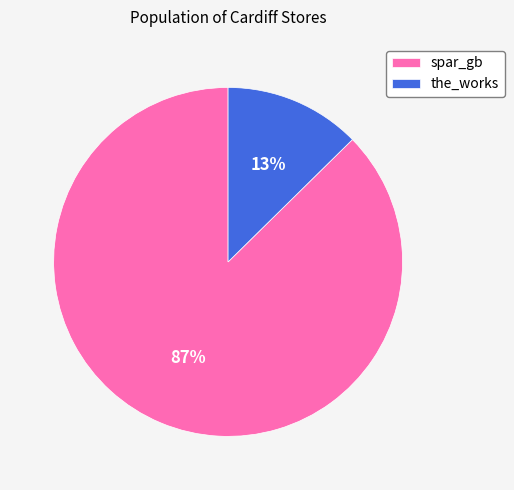

What is the smallest slice in the pie chart?

the_works